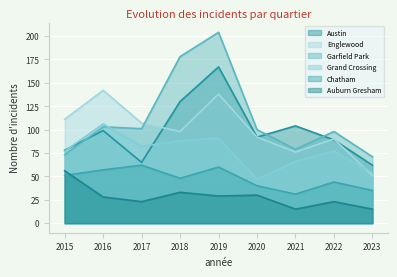

Where is Englewood nearest to the value 96?

2018